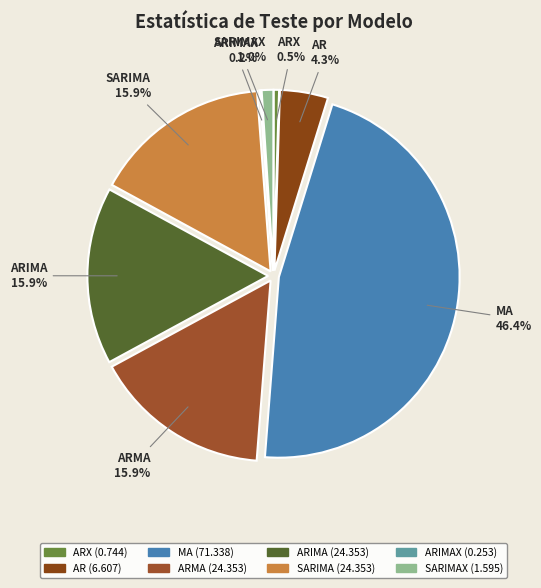

To the nearest percent, what is the difference between the largest and smallest slice percentages?

46%